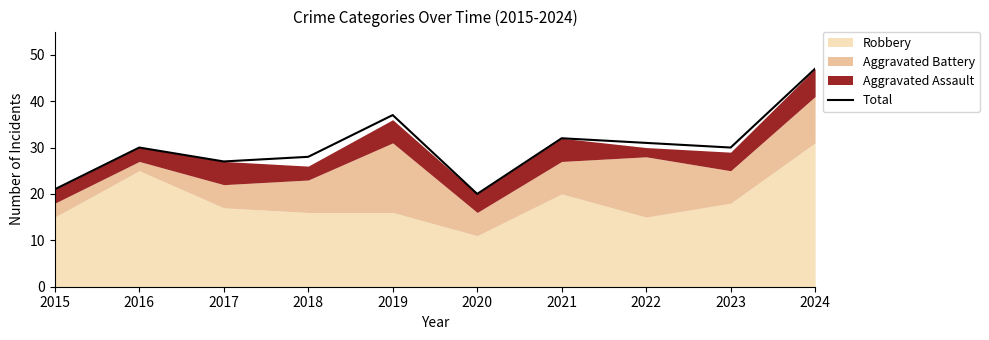

What is the value of the 3rd point from the left?

27